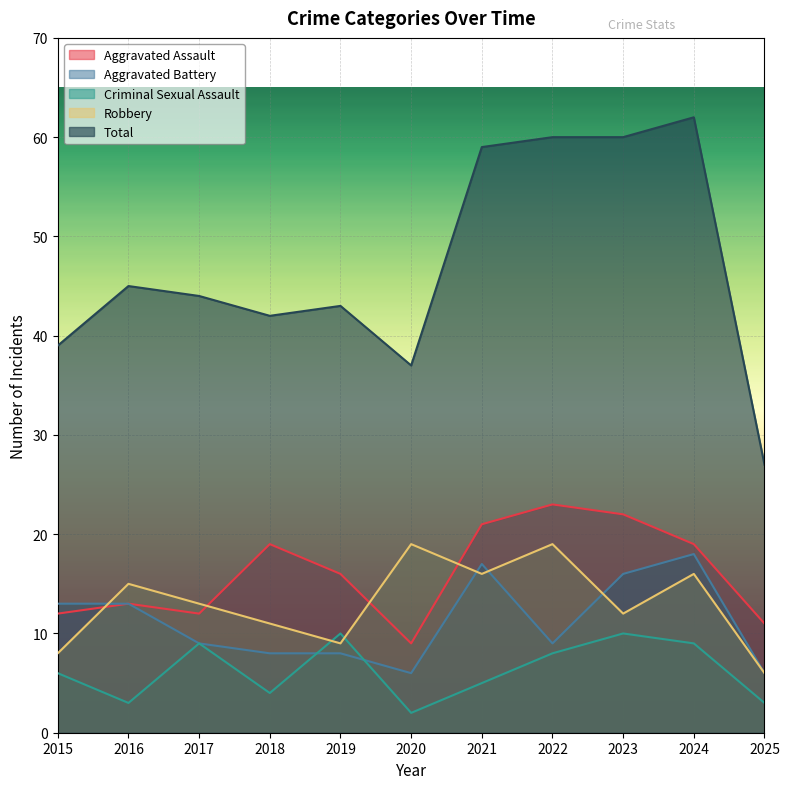

After their last crossing, which series has the higher values: Aggravated Battery or Criminal Sexual Assault?

Aggravated Battery